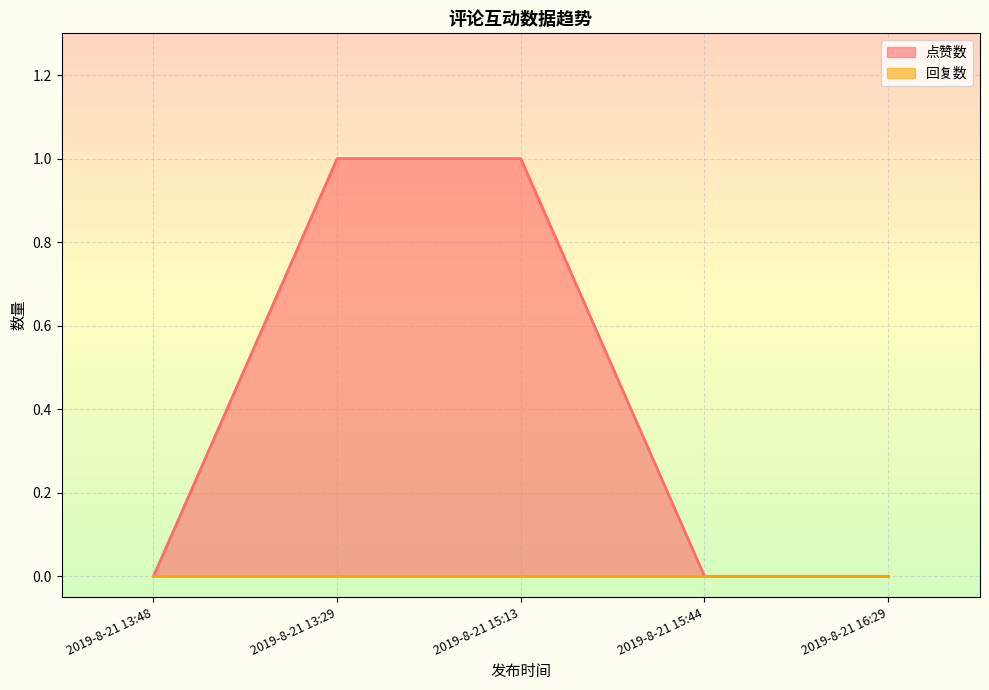

At 2019-8-21 15:13, list the series in order from smallest to largest.

回复数, 点赞数